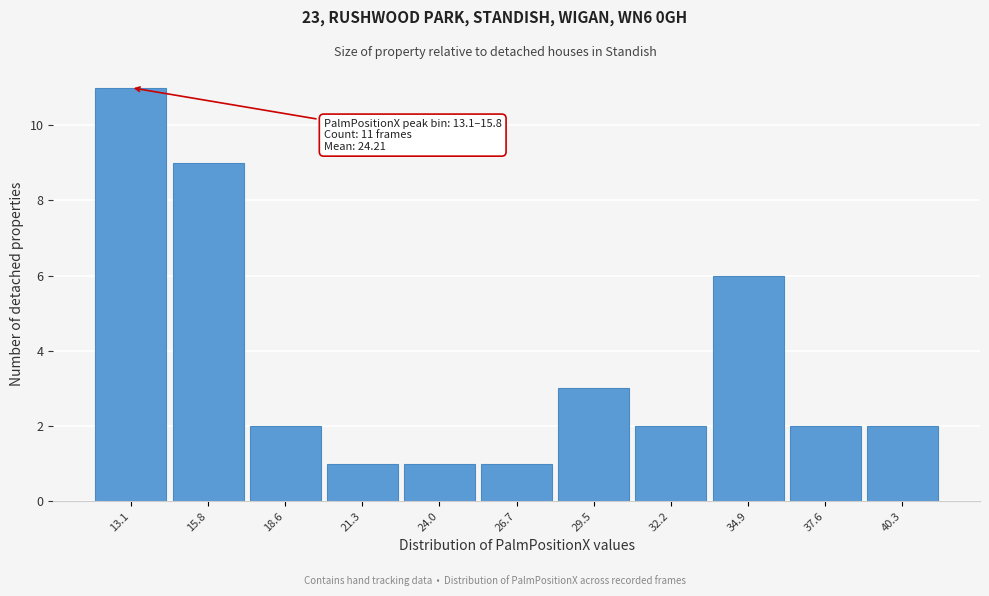

Reading left to right, list all the values displayed in this chart.

11	9	2	1	1	1	3	2	6	2	2